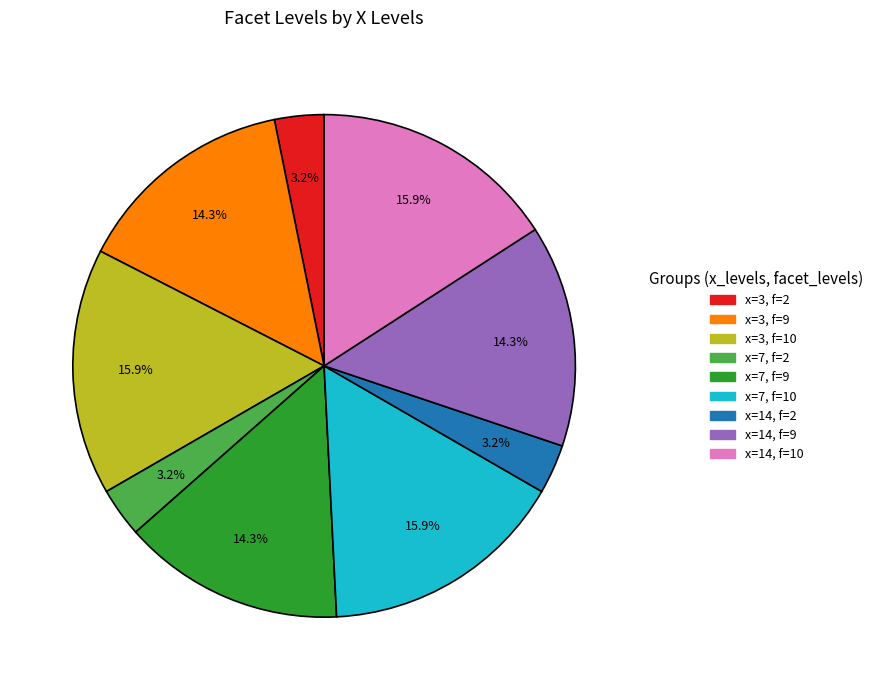

Does any single category account for the majority?

No